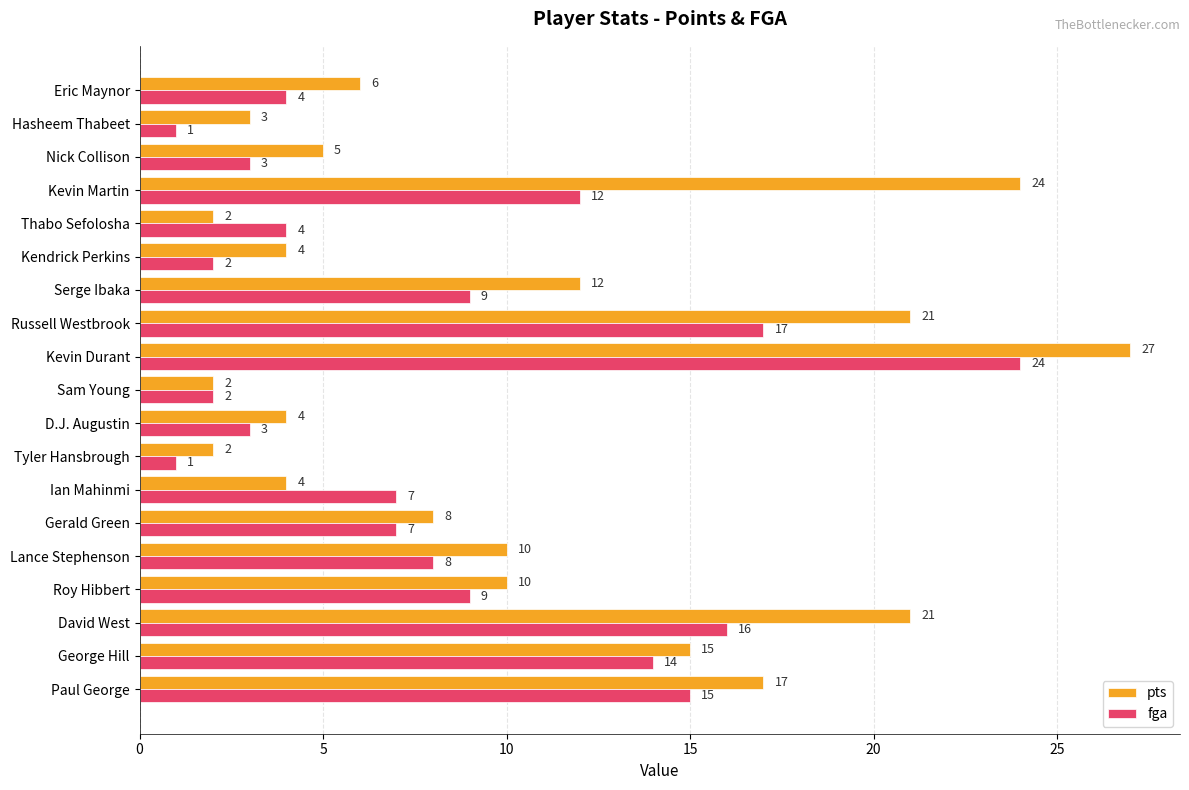

Is it true that pts equals 2 at Nick Collison?

False